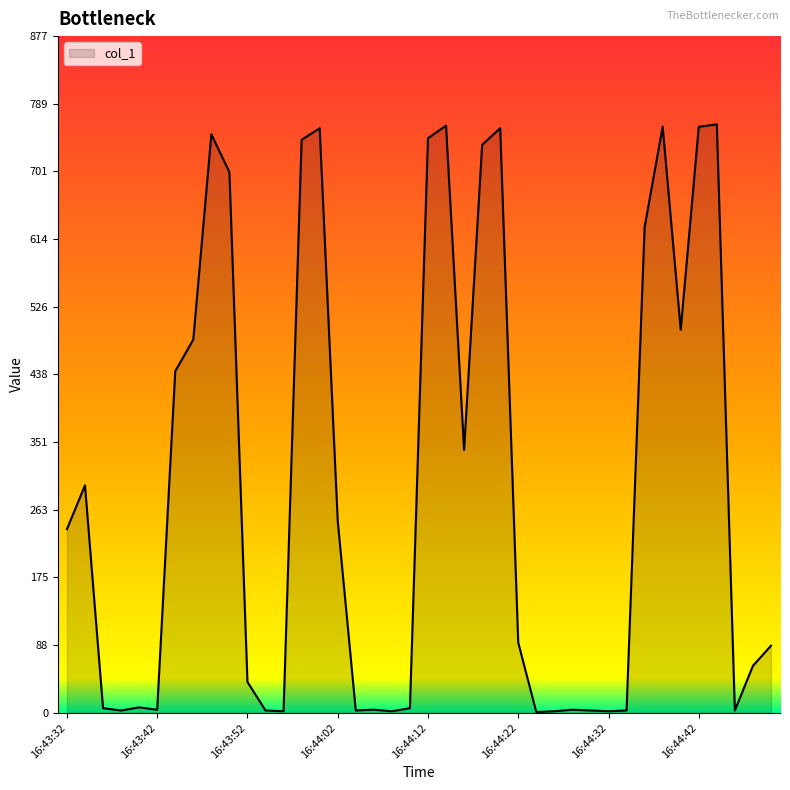

What is the maximum value shown in the chart?

762.5